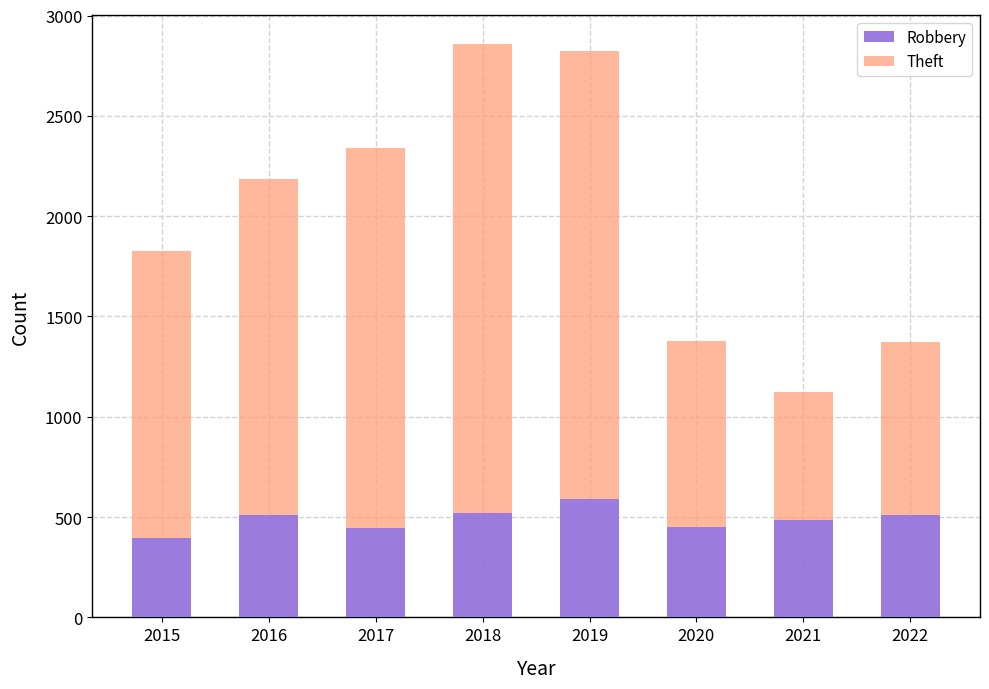

Are the bars grouped side by side (vs. stacked)?

No